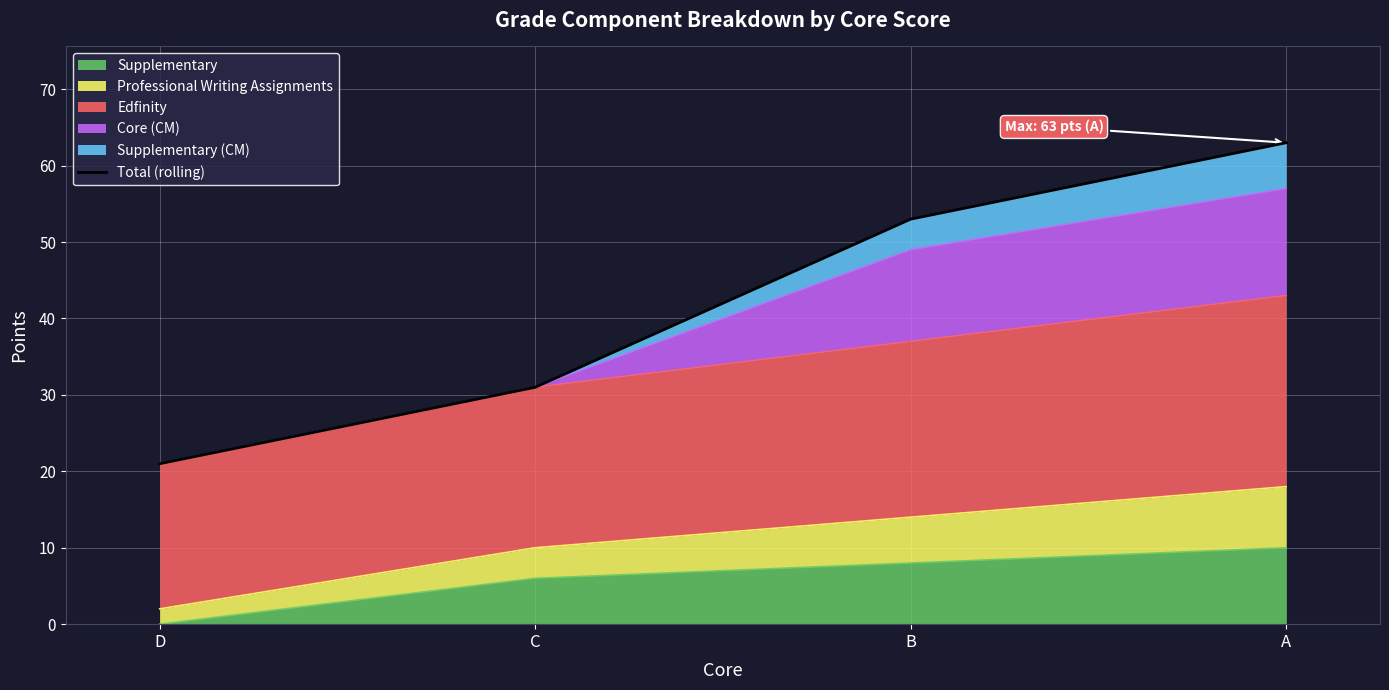

Approximately how many times larger is the value at A compared to D?

3.0